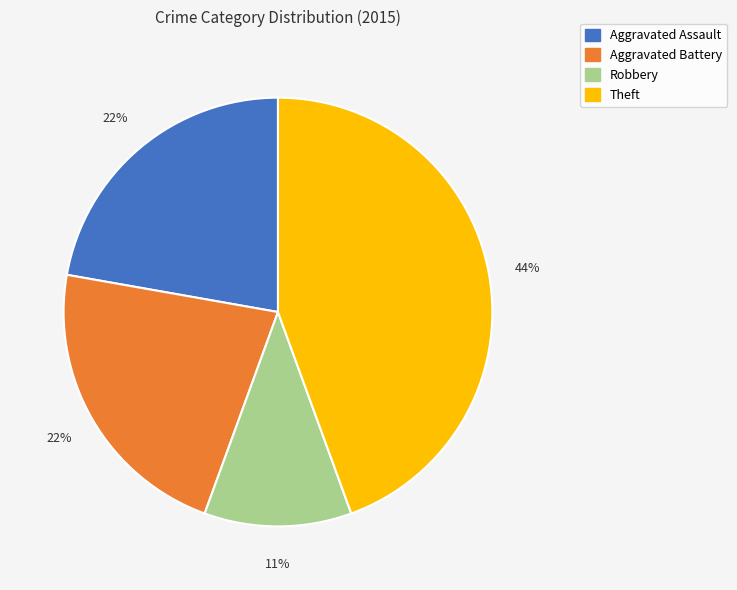

To the nearest percent, what is the average slice percentage?

25%